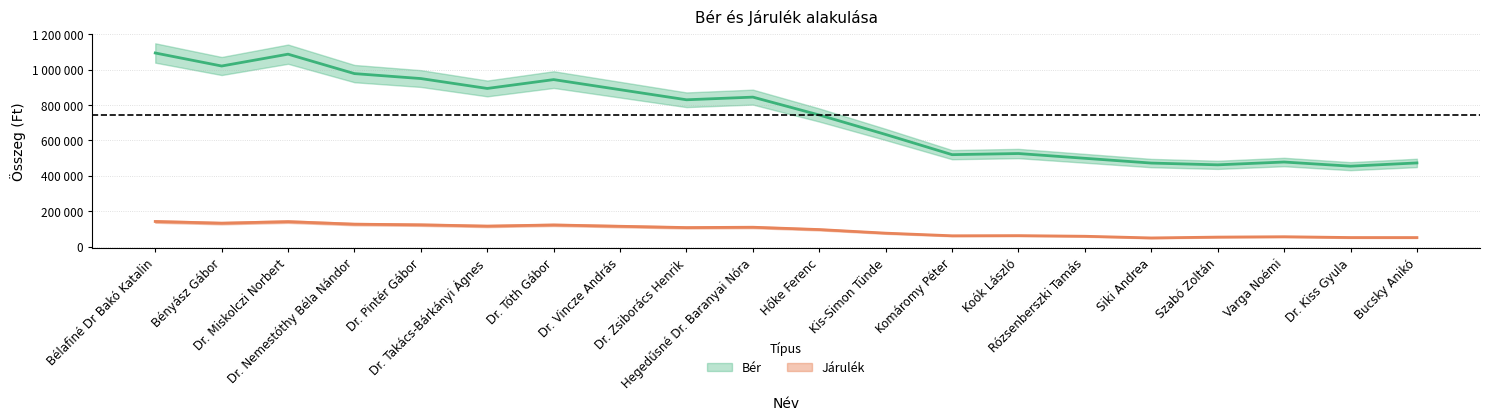

True or false: Járulék has more than 0 interior local peaks.

True